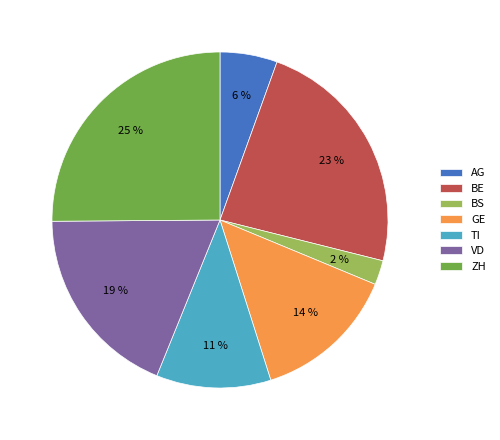

Does TI represent more than half of the total?

No